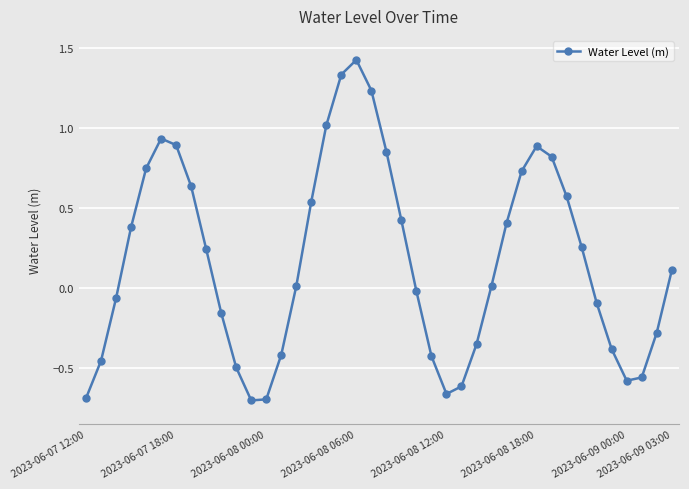

What is the value of the 29th point from the left?

0.4